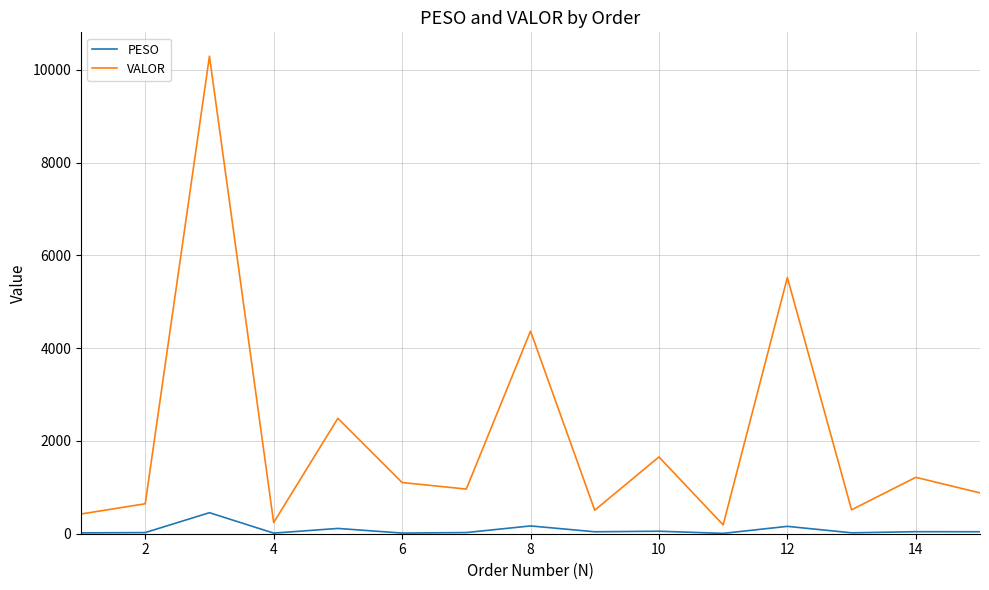

What is the highest value of the PESO series?

453.2